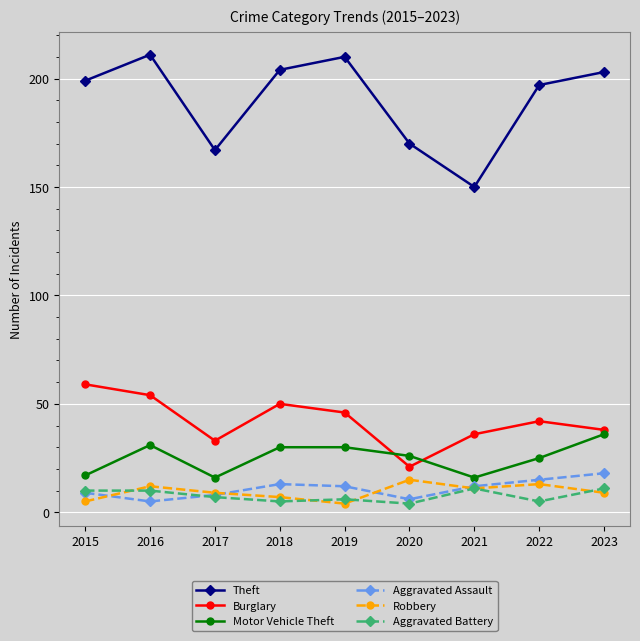

Which series has the largest range (max minus min)?

Theft